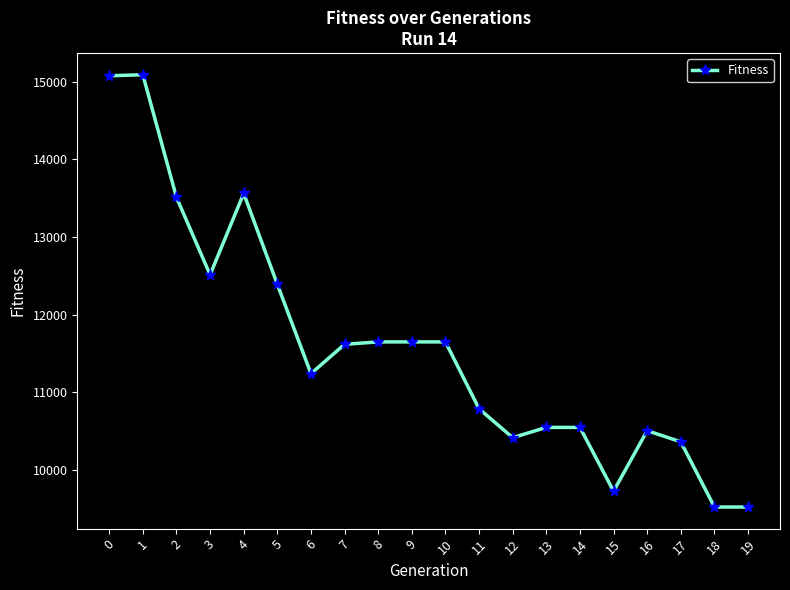

How many values are below 11617?

10